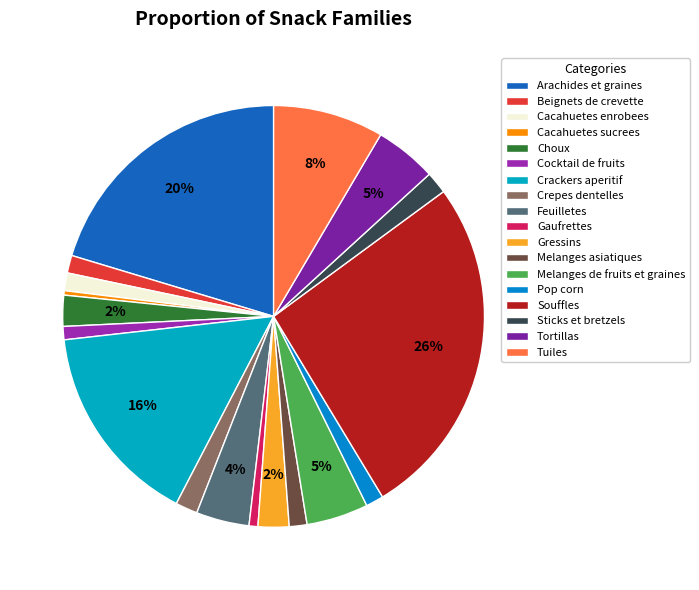

Between Cacahuetes sucrees and Gressins, which is larger?

Gressins